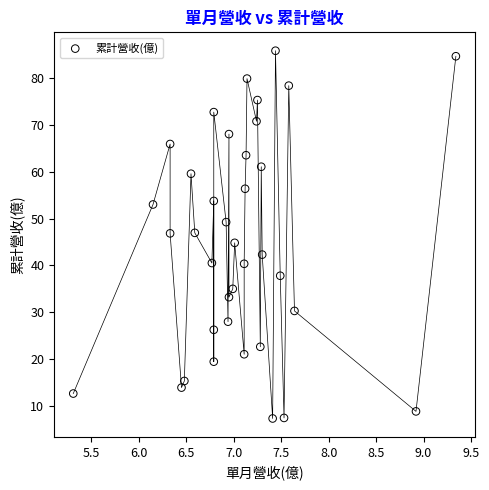

What is the range of Y values (max minus min)?

78.3